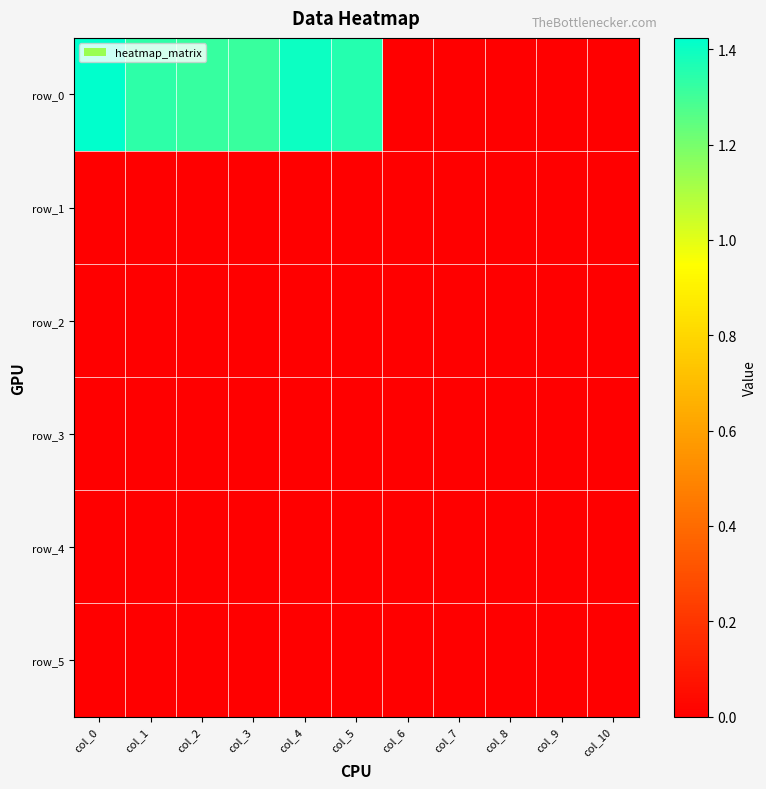

At col_4, list the series in order from largest to smallest.

row_0, row_1, row_2, row_3, row_4, row_5